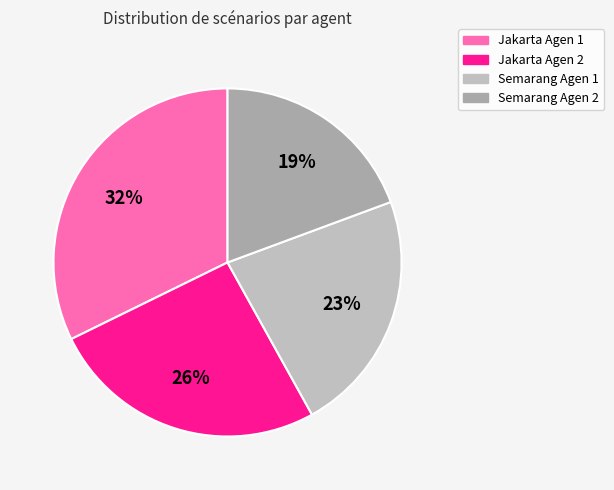

Do Jakarta Agen 2 and Jakarta Agen 1 together represent more than half of the pie?

Yes